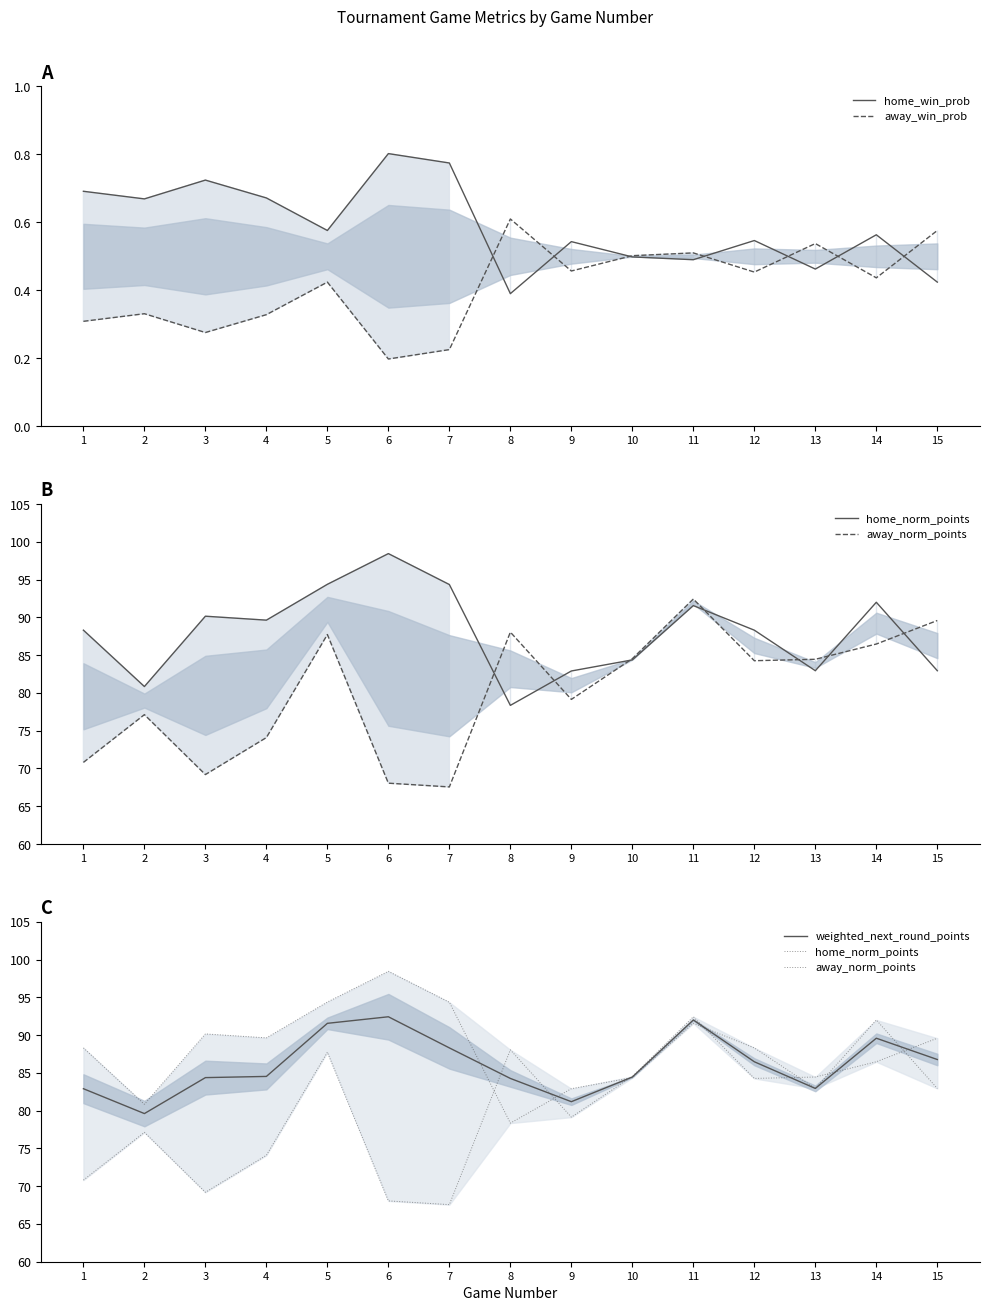

After their last crossing, which series has the higher values: home_norm_points or away_norm_points?

away_norm_points